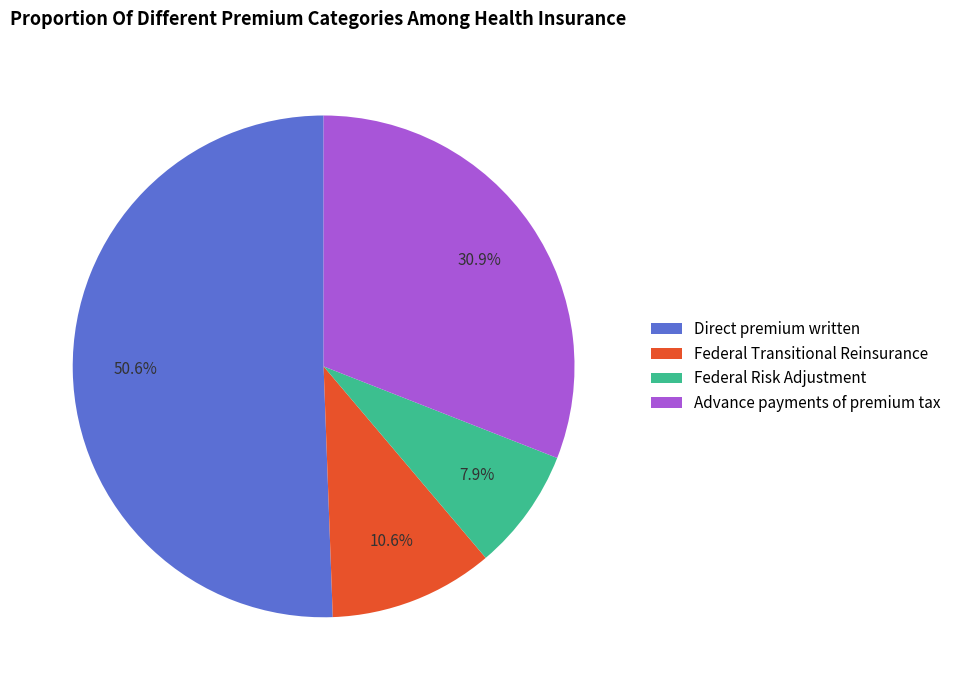

Rank the categories by value from highest to lowest.

Direct premium written, Advance payments of premium tax, Federal Transitional Reinsurance, Federal Risk Adjustment